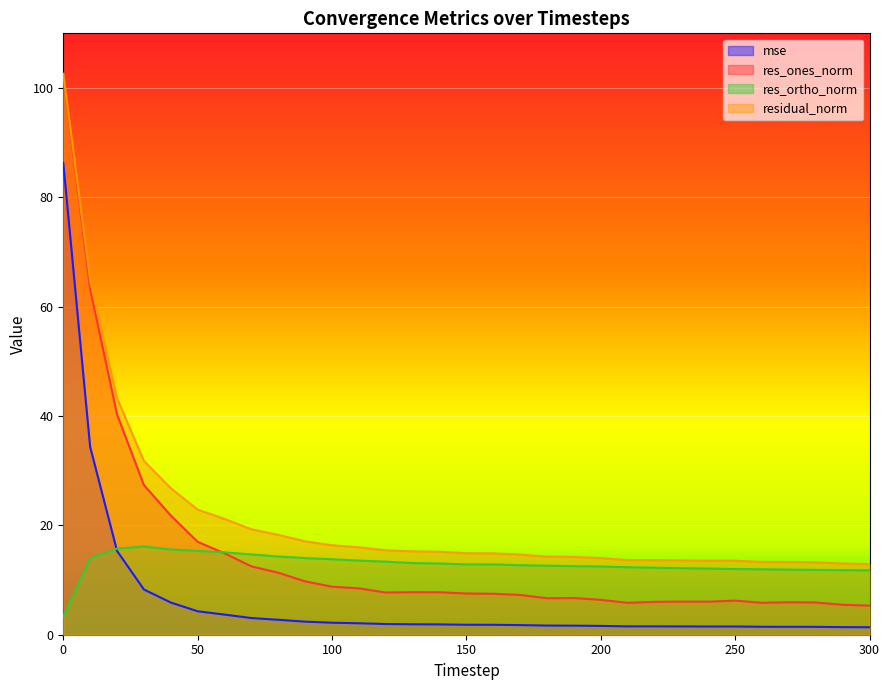

How many categories are shown in the chart?

31